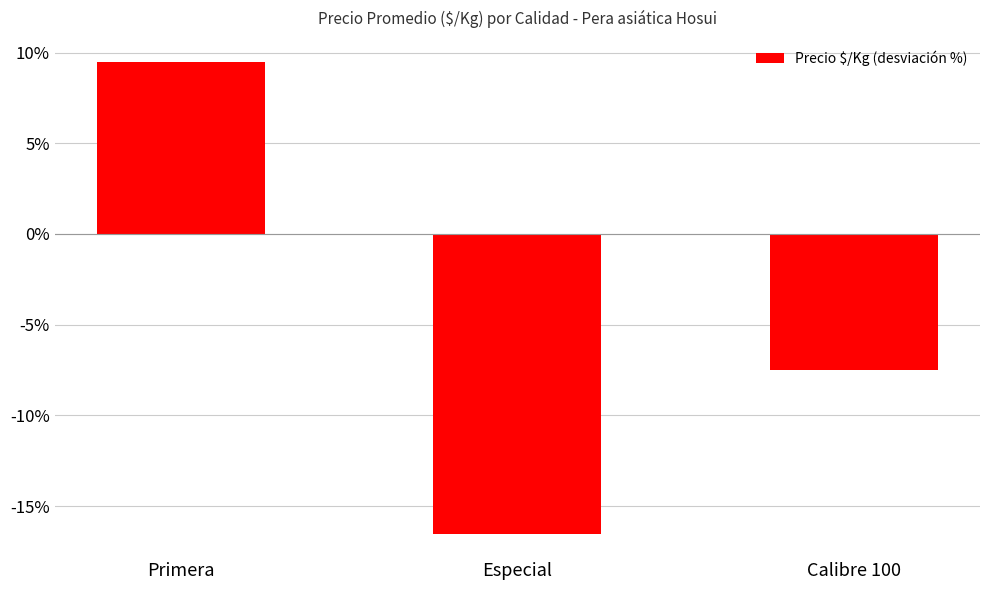

How many negative values are there?

2